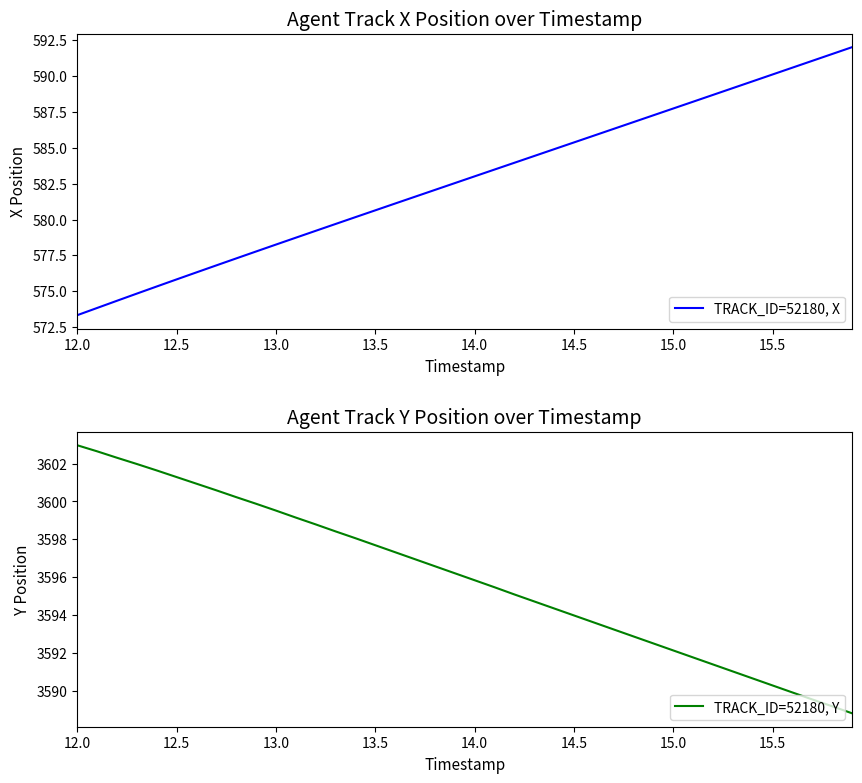

The TRACK_ID=52180, X series shows 118.9 at 14.5. True or false?

False